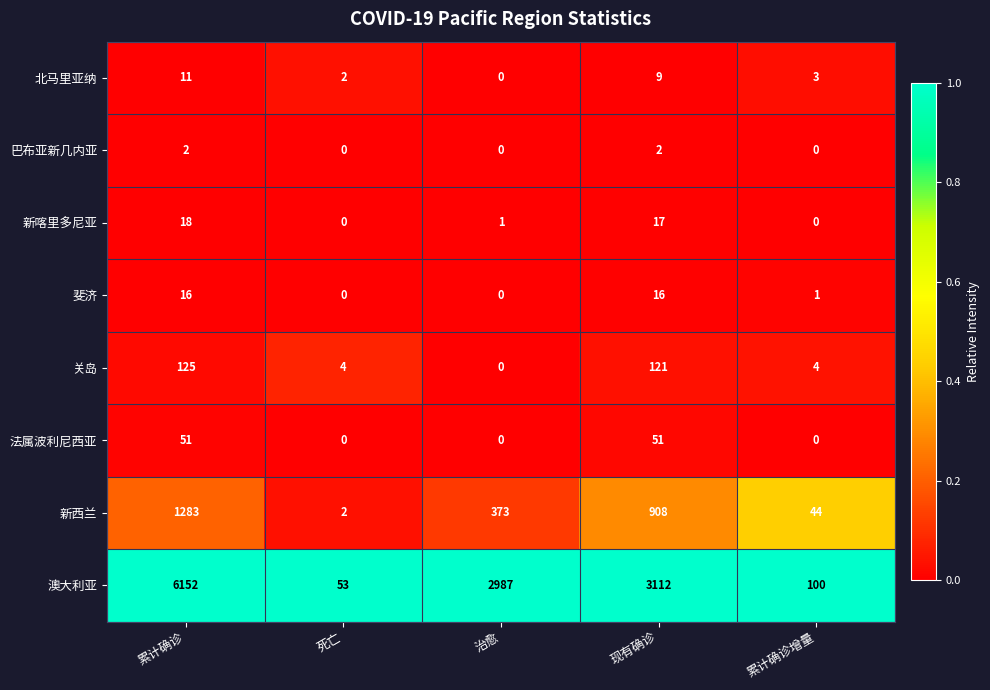

Is it true that 法属波利尼西亚 equals -25 at 治愈?

False